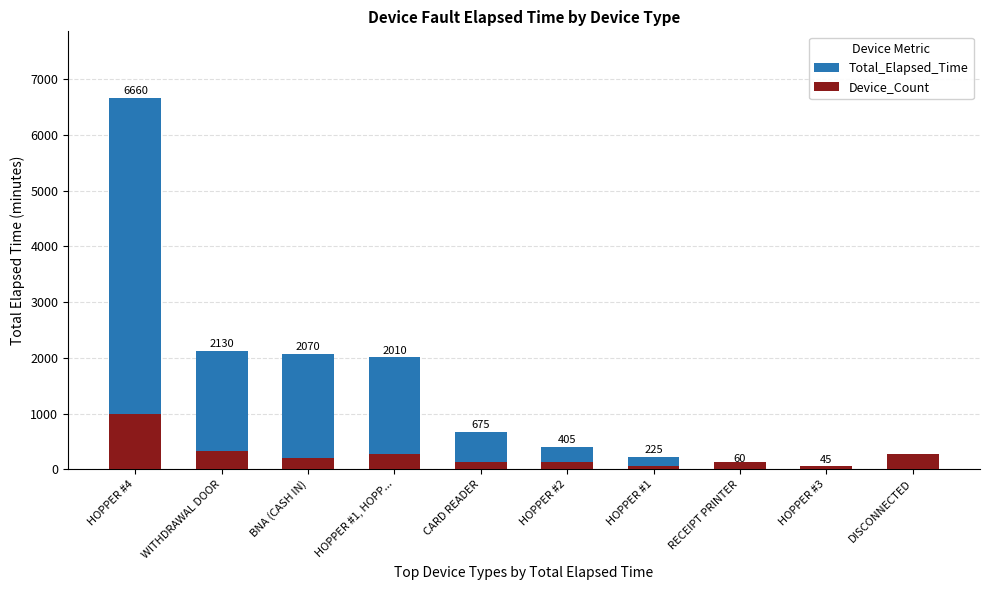

How many values in the Total_Elapsed_Time series are below 675?

5